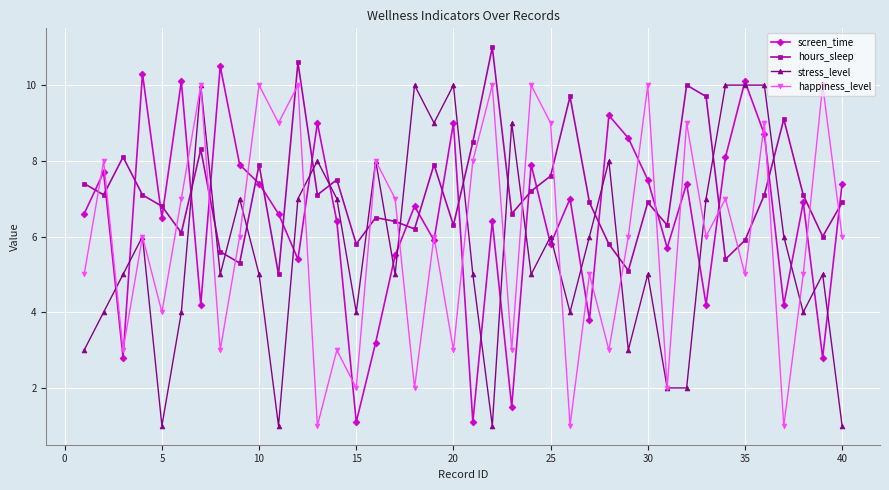

Which series has the largest total across all categories?

hours_sleep